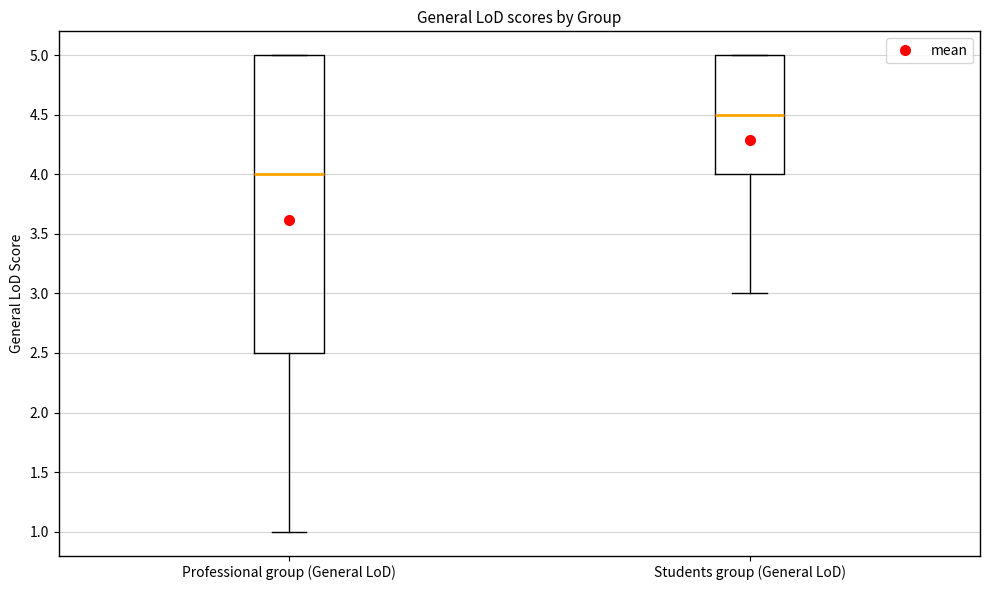

Where does the median line of the box for Professional group (General LoD) sit on the y-axis? The values are not printed on the chart, so give them approximately, as read against the axis.

4.0